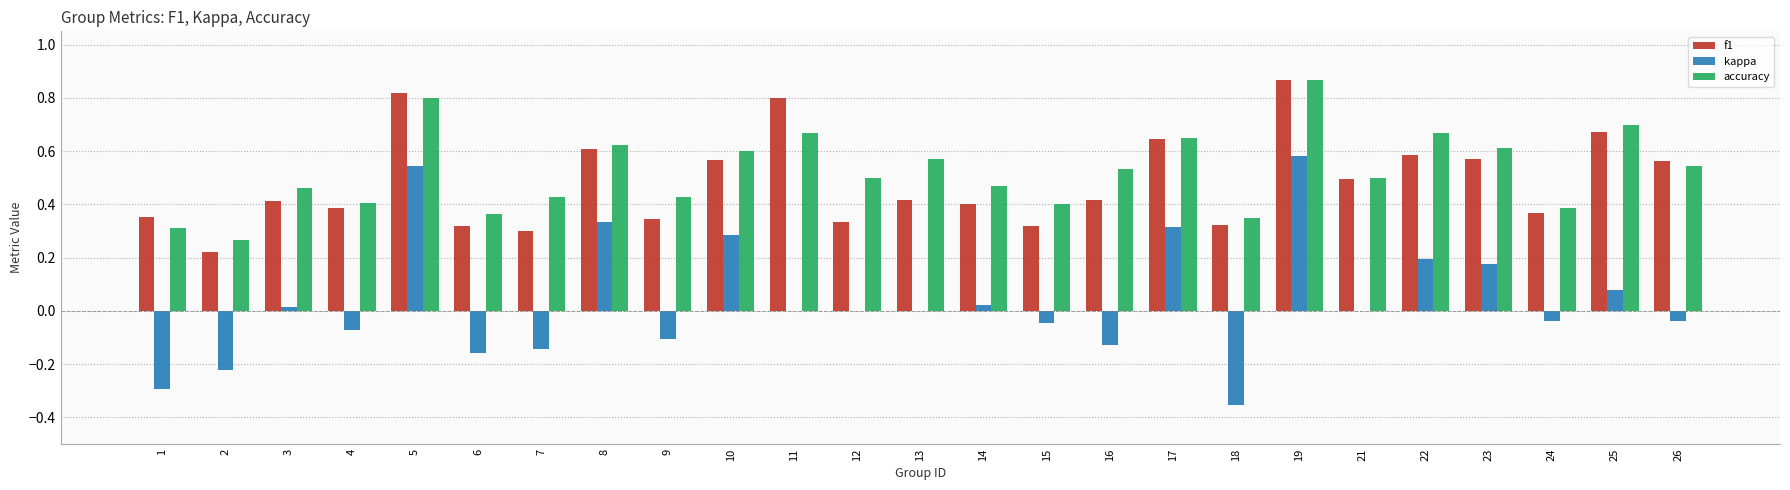

How many groups of bars are there?

25